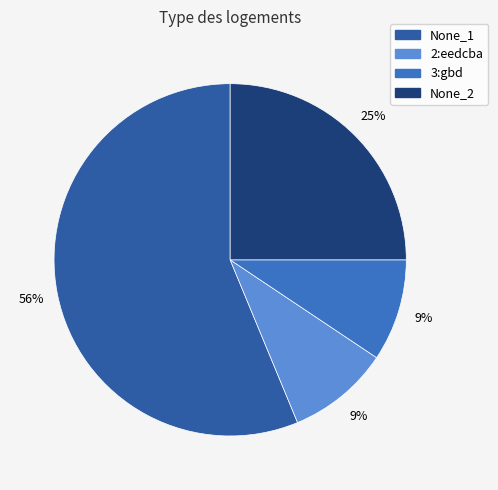

How many slices are in this pie chart?

4